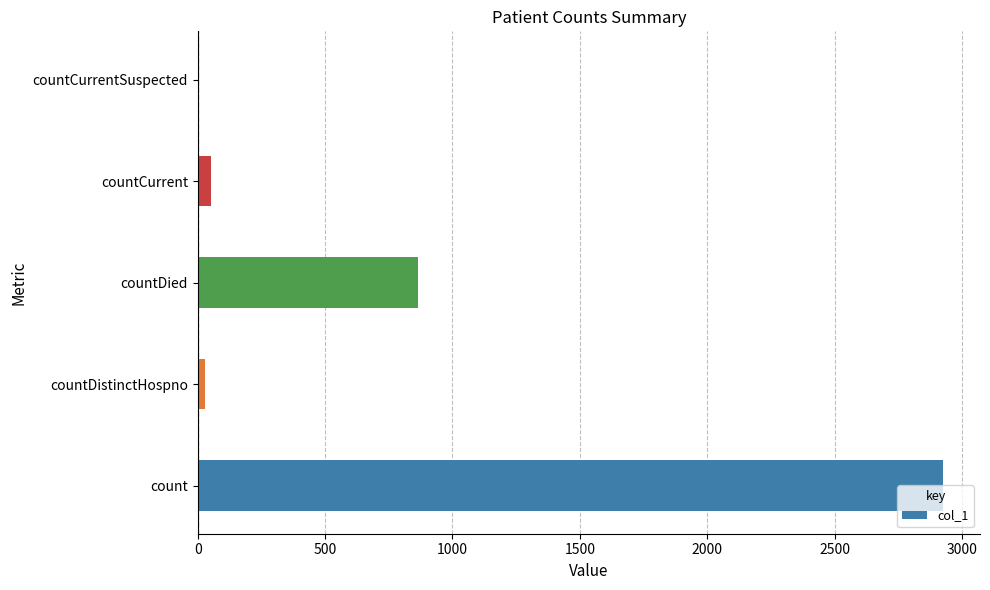

Between count and countDistinctHospno, which is larger?

count